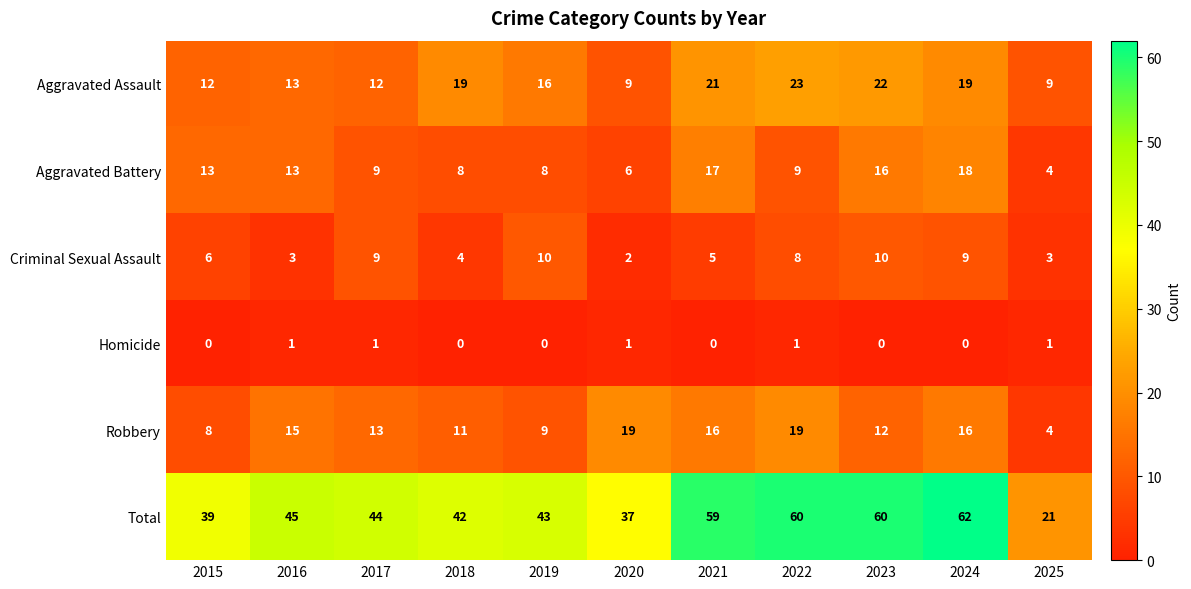

What is the approximate value of Criminal Sexual Assault at 2025?

3